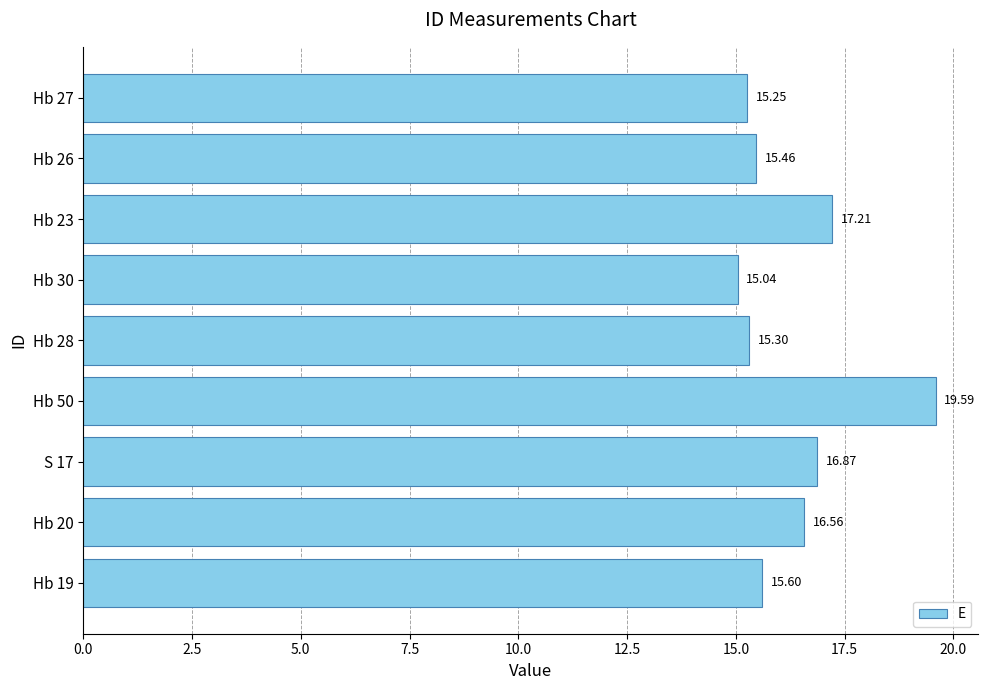

How many bars are there in total?

9